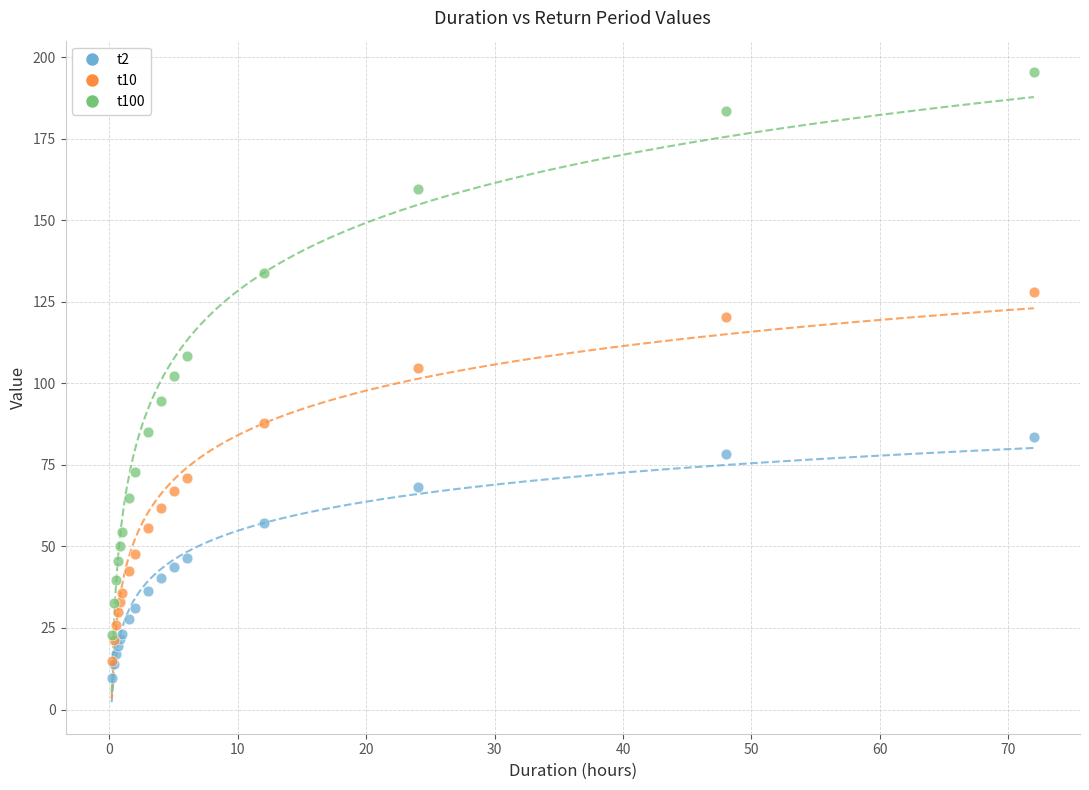

Which series has the largest Y range (max minus min)?

t100